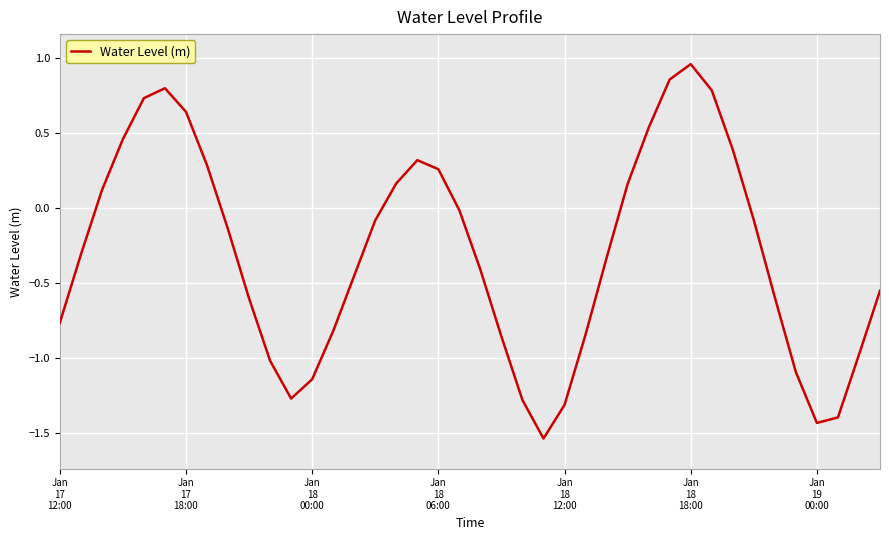

Rank the categories by value from highest to lowest.

30, 29, Jan
18
18:00, 31, Jan
18
12:00, Jan
19
00:00, 28, Jan
18
06:00, 32, 17, 7, 18, 16, 27, Jan
18
00:00, 19, 33, 15, 8, Jan
17
18:00, 26, 20, 14, 39, 34, 9, Jan
17
12:00, 13, 25, 21, 38, 10, 35, 12, 11, 22, 24, 37, 36, 23